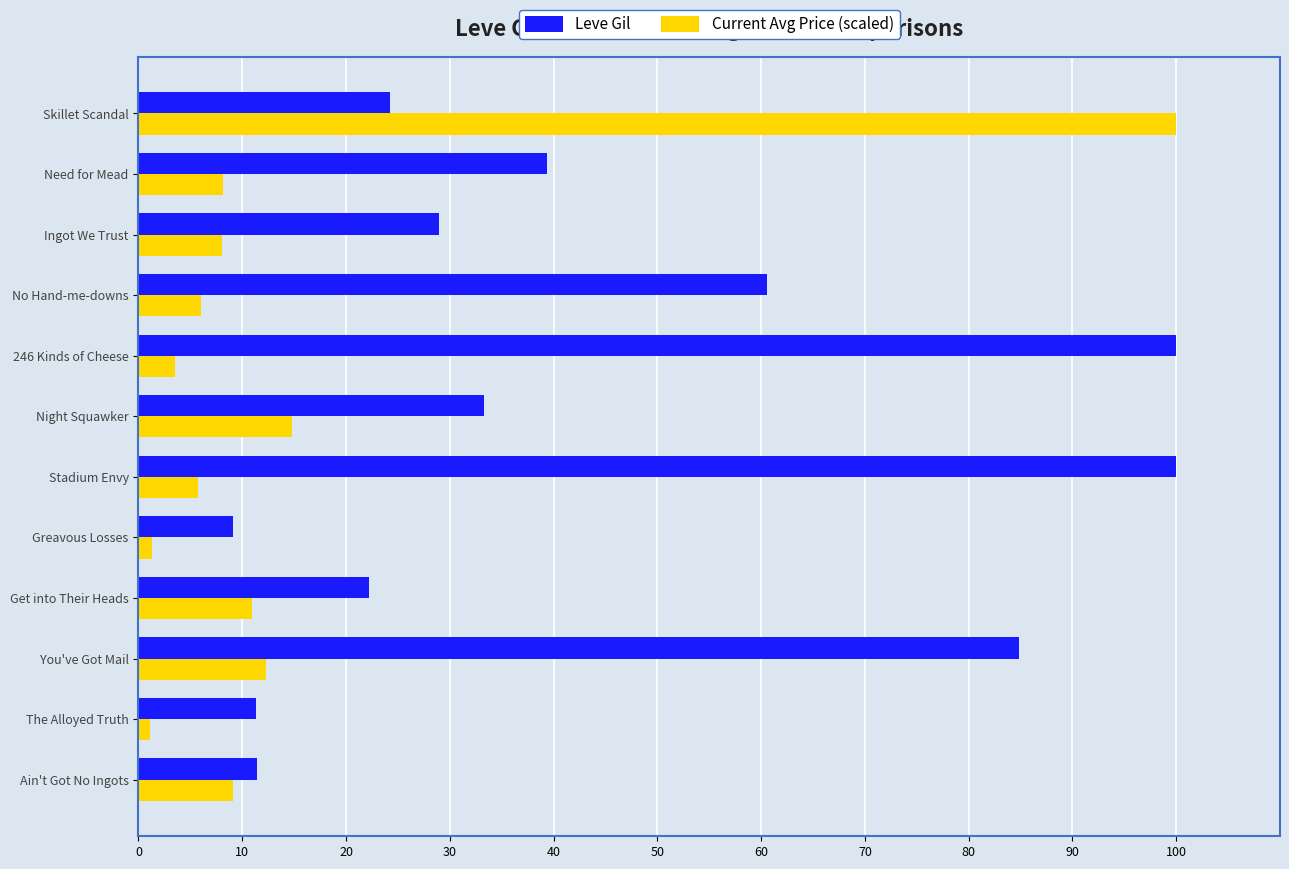

What value does the Leve Gil series have at No Hand-me-downs?

60.6